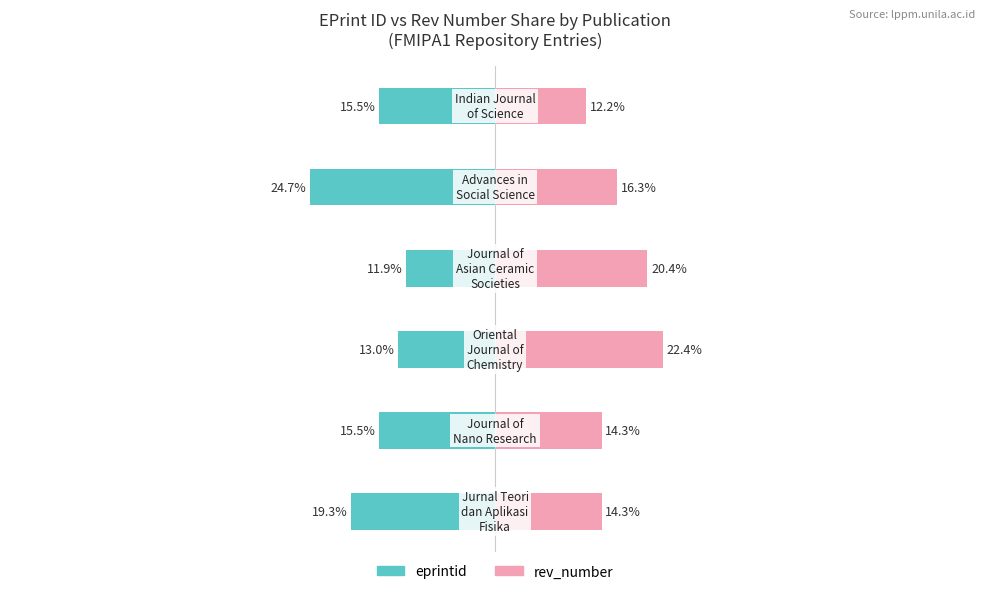

The value of eprintid at 4 is -34.5. True or false?

False